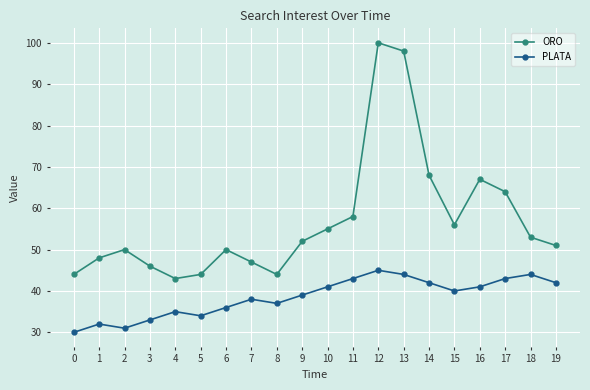

Rank the series by their average value, from lowest to highest.

PLATA, ORO